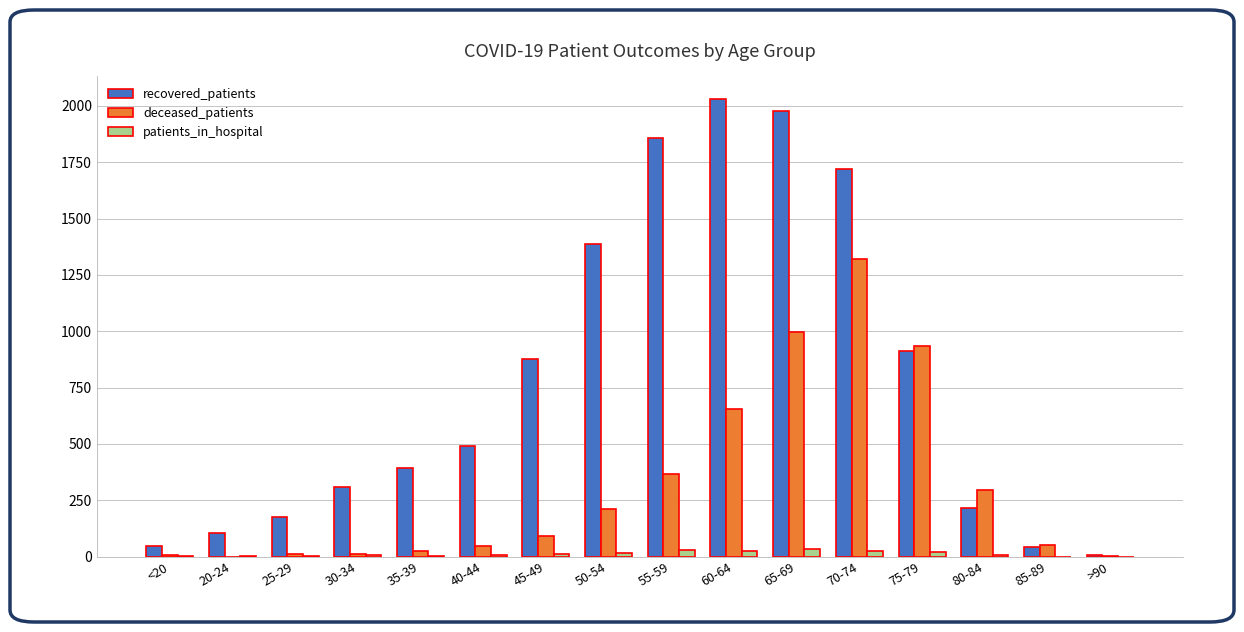

What is the spread (max minus min) of values at 75-79?

913